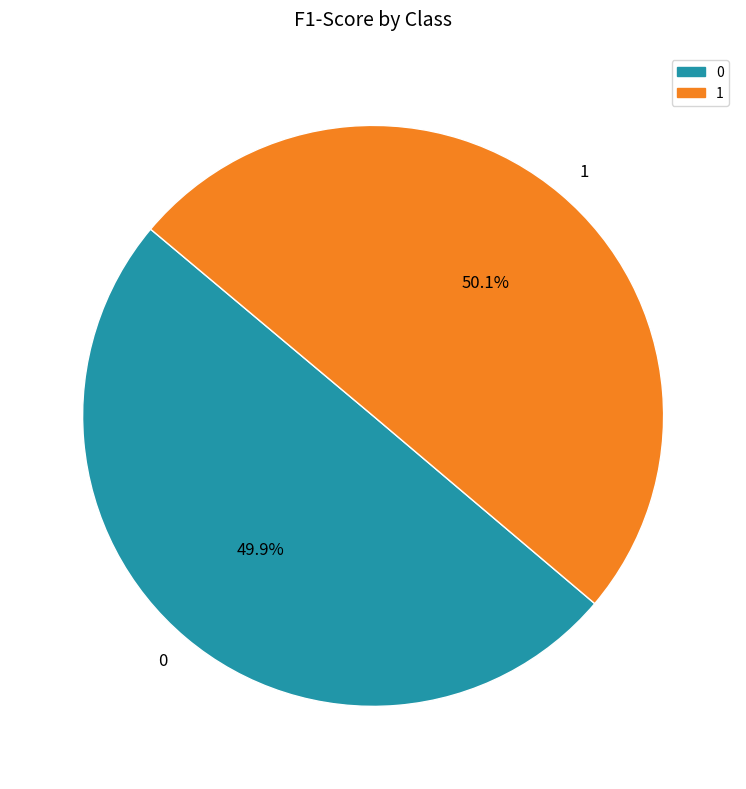

True or false: 0 accounts for 50% of the total.

True